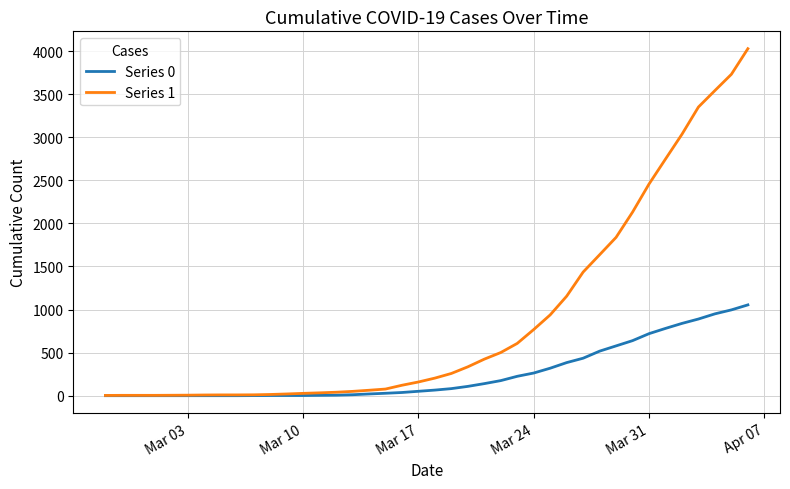

What is the sum of all Series 0 values?

10324